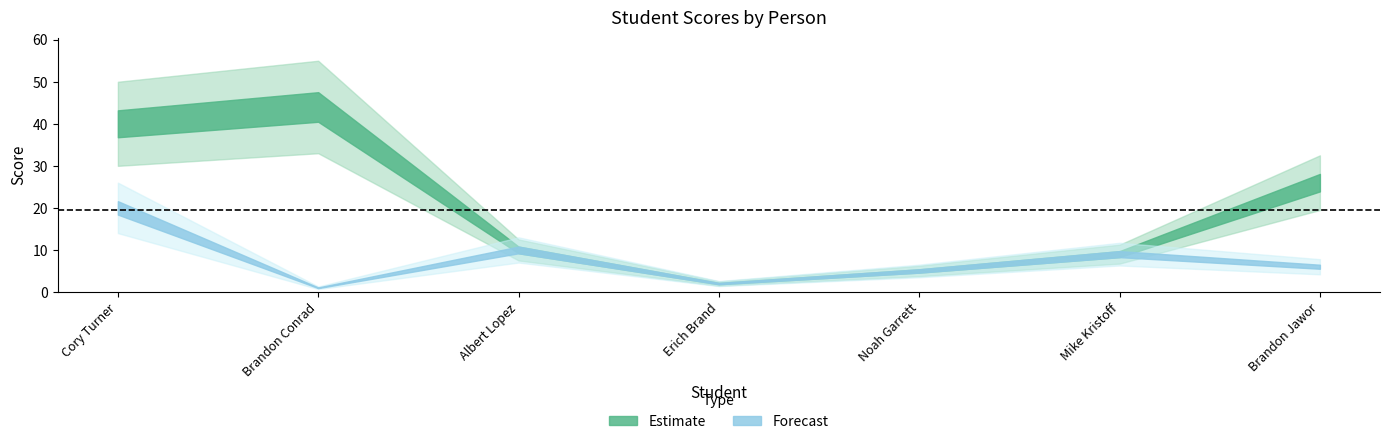

Where does the Estimate series first go above 10?

Cory Turner